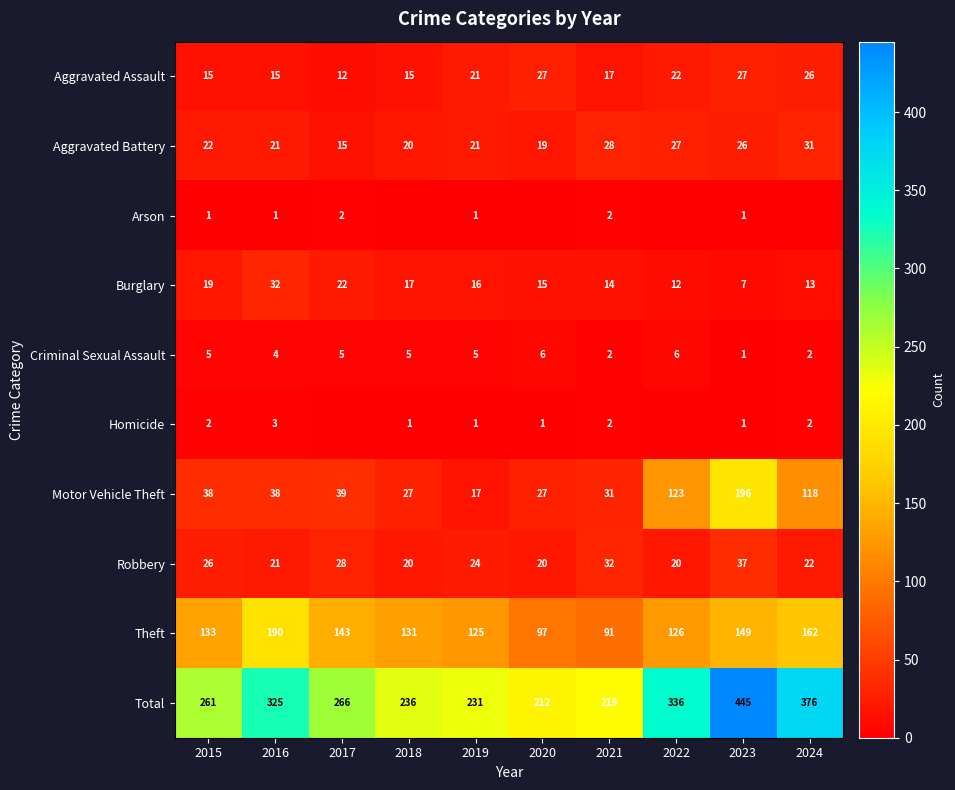

Between 2015 and 2019, which series saw the biggest shift?

Total